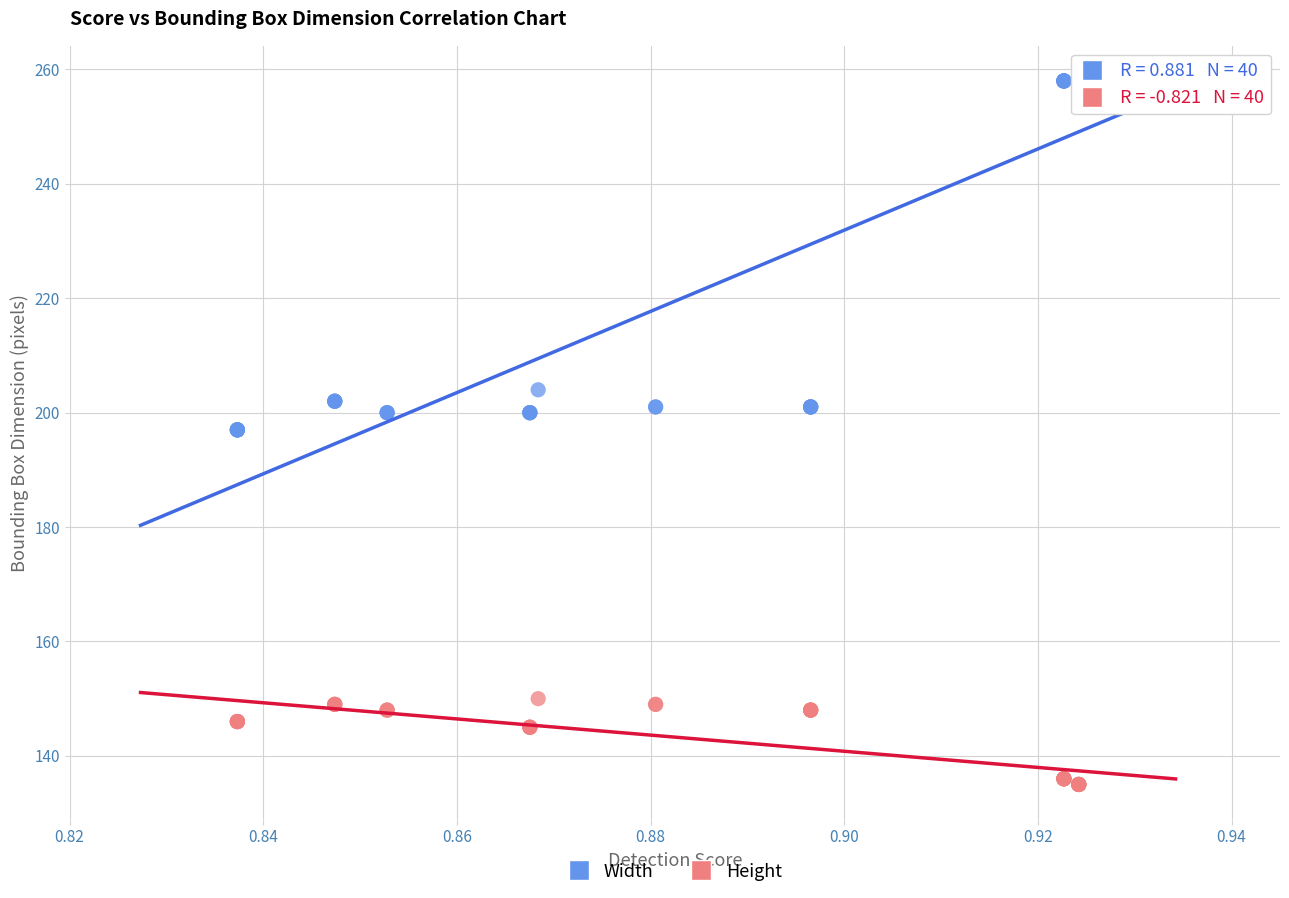

Which series contains the highest Y value?

Width